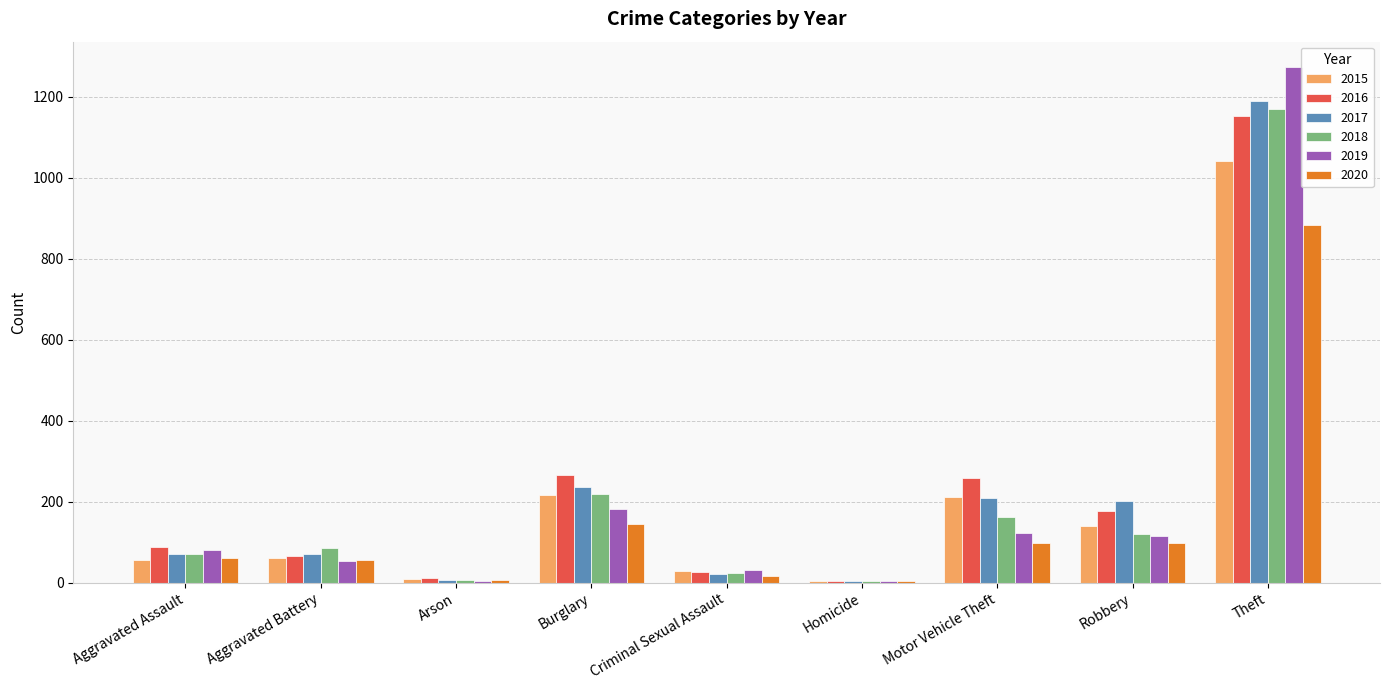

What is the highest value of the 2020 series?

884